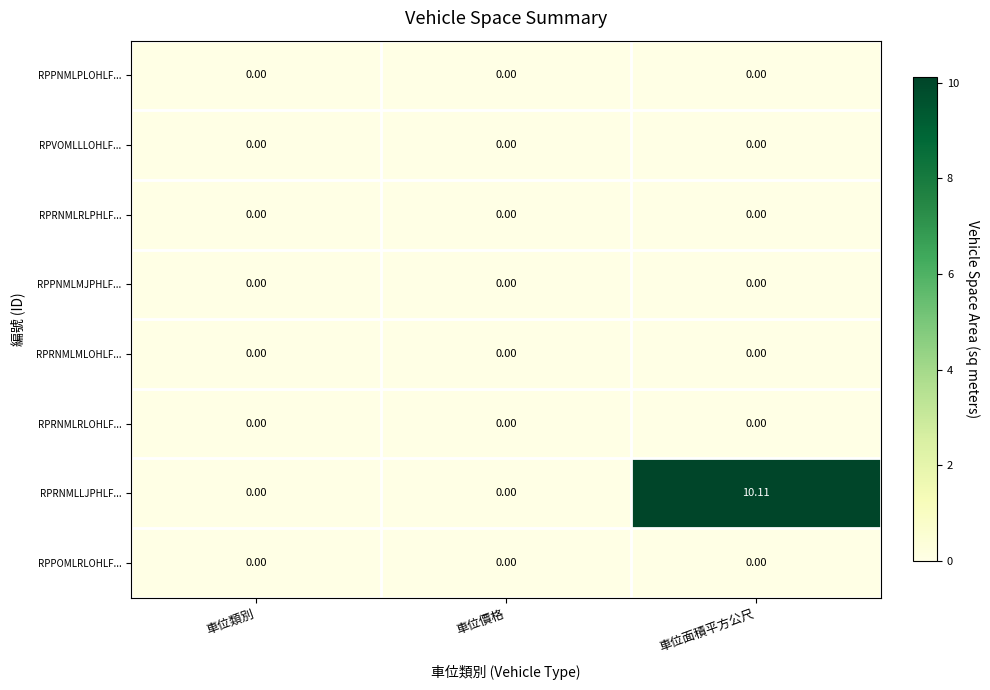

Which series has the largest range (max minus min)?

RPRNMLLJPHLF...